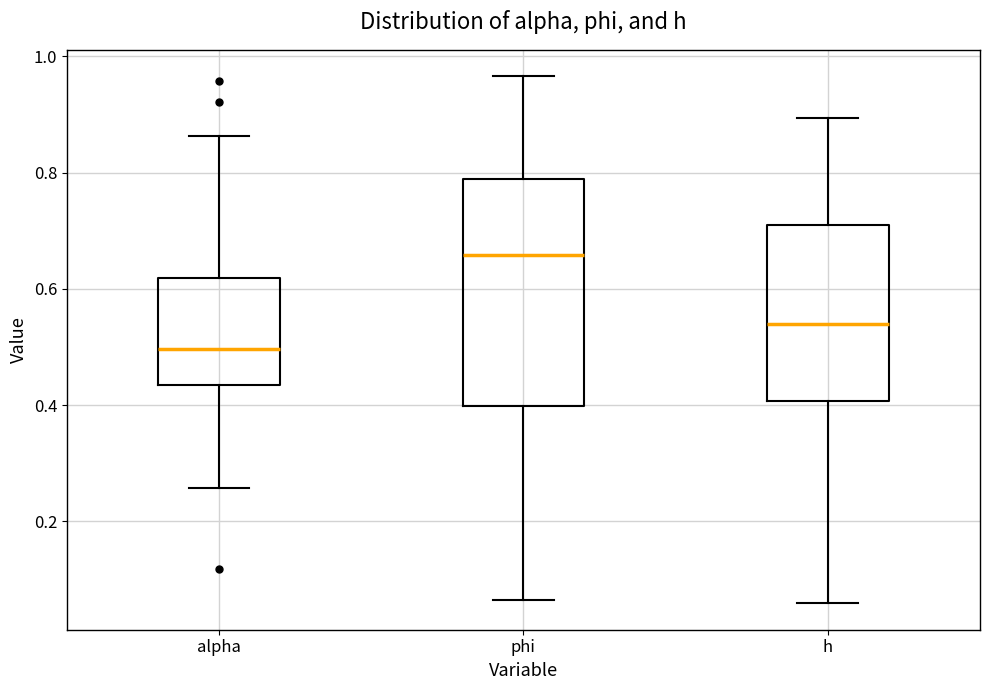

Reading left to right, read every box against the y-axis: the position of its median line, the range the box covers, and the ends of its whiskers. The values are not printed on the chart, so give them approximately, as read against the axis.

alpha: median 0.50, box 0.44 to 0.62, whiskers 0.26 to 0.86
phi: median 0.66, box 0.40 to 0.78, whiskers 0.06 to 0.96
h: median 0.54, box 0.40 to 0.70, whiskers 0.06 to 0.90